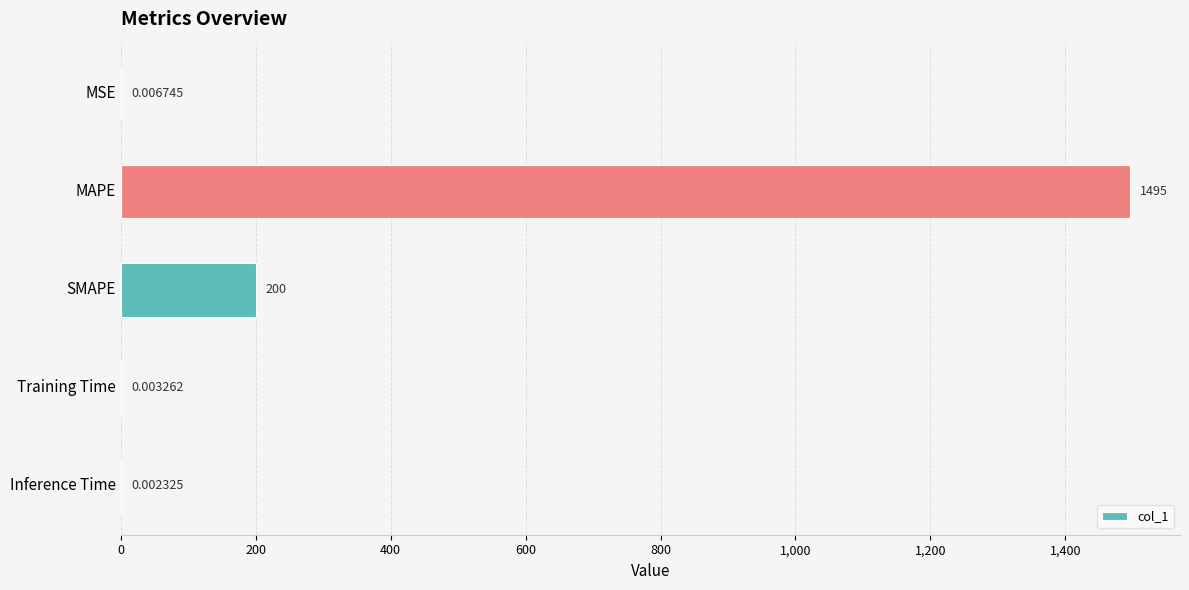

At which label is the value closest to 747?

SMAPE